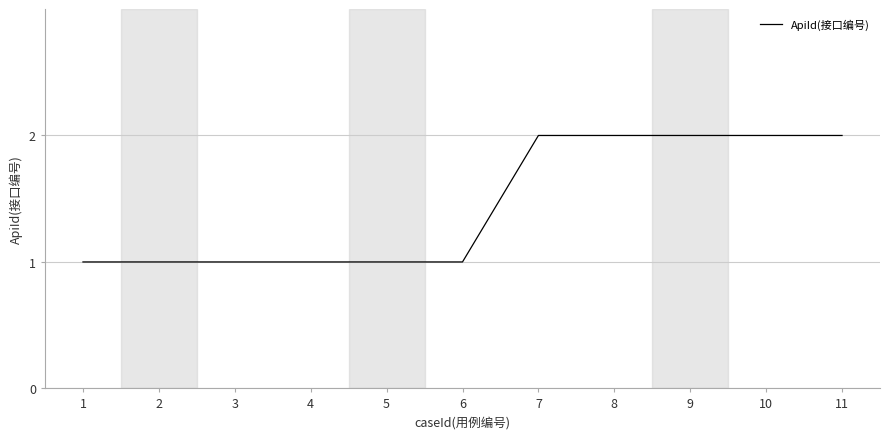

Read the value at 3.

1